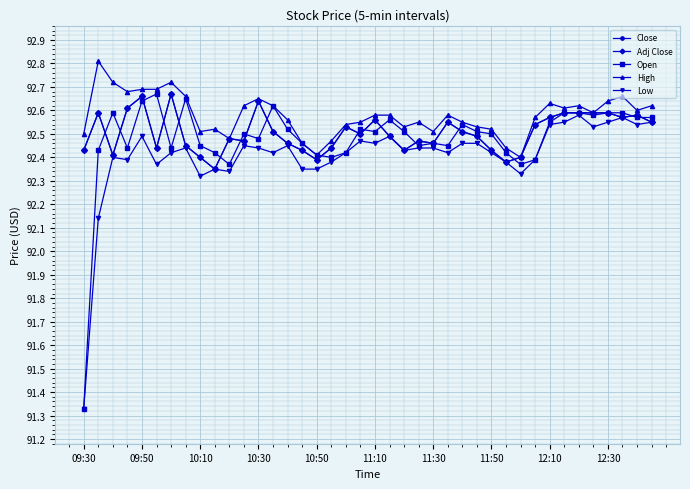

Reading left to right, list all the values displayed in this chart.

Close: 92.4	92.6	92.4	92.6	92.7	92.4	92.7	92.5	92.4	92.3	92.5	92.5	92.6	92.5	92.5	92.4	92.4	92.4	92.5	92.5	92.6	92.5	92.4	92.5	92.5	92.5	92.5	92.5	92.4	92.4	92.4	92.5	92.6	92.6	92.6	92.6	92.6	92.6	92.6	92.5
Adj Close: 92.4	92.6	92.4	92.6	92.7	92.4	92.7	92.5	92.4	92.3	92.5	92.5	92.6	92.5	92.5	92.4	92.4	92.4	92.5	92.5	92.6	92.5	92.4	92.5	92.5	92.5	92.5	92.5	92.4	92.4	92.4	92.5	92.6	92.6	92.6	92.6	92.6	92.6	92.6	92.5
Open: 91.3	92.4	92.6	92.4	92.6	92.7	92.4	92.7	92.5	92.4	92.4	92.5	92.5	92.6	92.5	92.5	92.4	92.4	92.4	92.5	92.5	92.6	92.5	92.5	92.5	92.5	92.5	92.5	92.5	92.4	92.4	92.4	92.5	92.6	92.6	92.6	92.6	92.6	92.6	92.6
High: 92.5	92.8	92.7	92.7	92.7	92.7	92.7	92.7	92.5	92.5	92.5	92.6	92.7	92.6	92.6	92.5	92.4	92.5	92.5	92.5	92.6	92.6	92.5	92.5	92.5	92.6	92.5	92.5	92.5	92.4	92.4	92.6	92.6	92.6	92.6	92.6	92.6	92.7	92.6	92.6
Low: 91.3	92.1	92.4	92.4	92.5	92.4	92.4	92.4	92.3	92.3	92.3	92.5	92.4	92.4	92.5	92.3	92.3	92.4	92.4	92.5	92.5	92.5	92.4	92.4	92.4	92.4	92.5	92.5	92.4	92.4	92.3	92.4	92.5	92.5	92.6	92.5	92.5	92.6	92.5	92.5